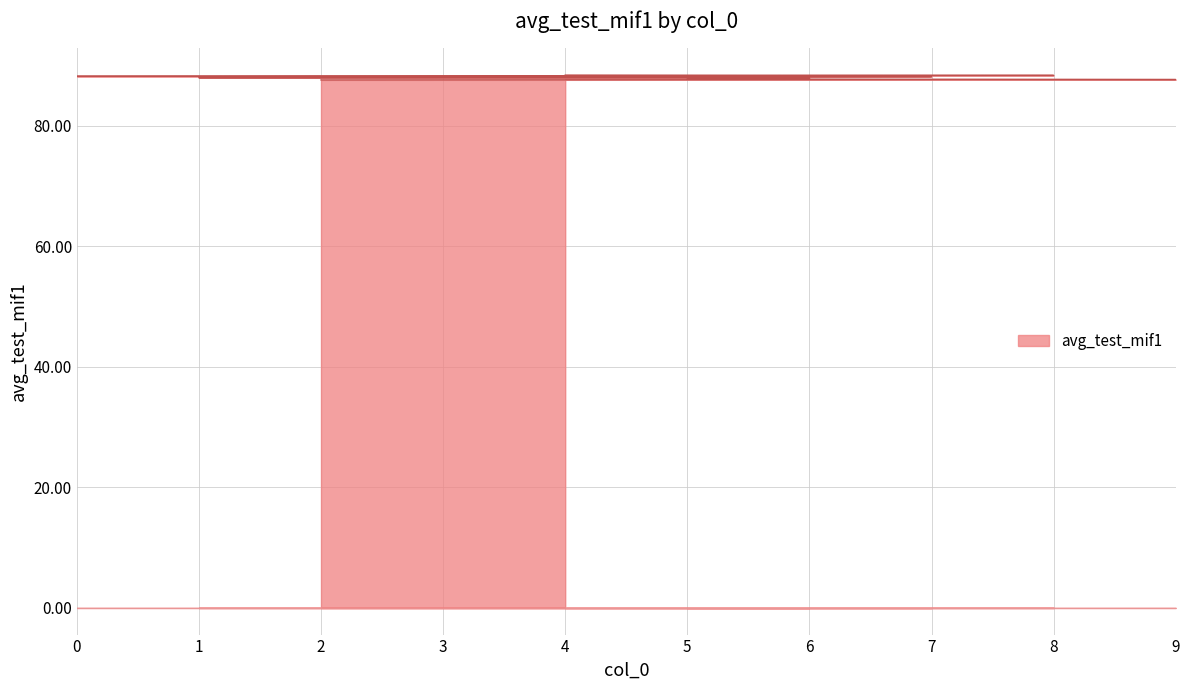

What is the label of the 3rd point from the right?

5